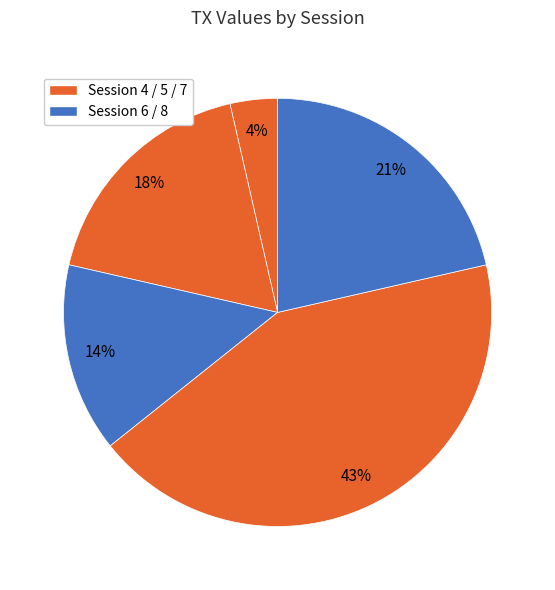

How many slices are in this pie chart?

5